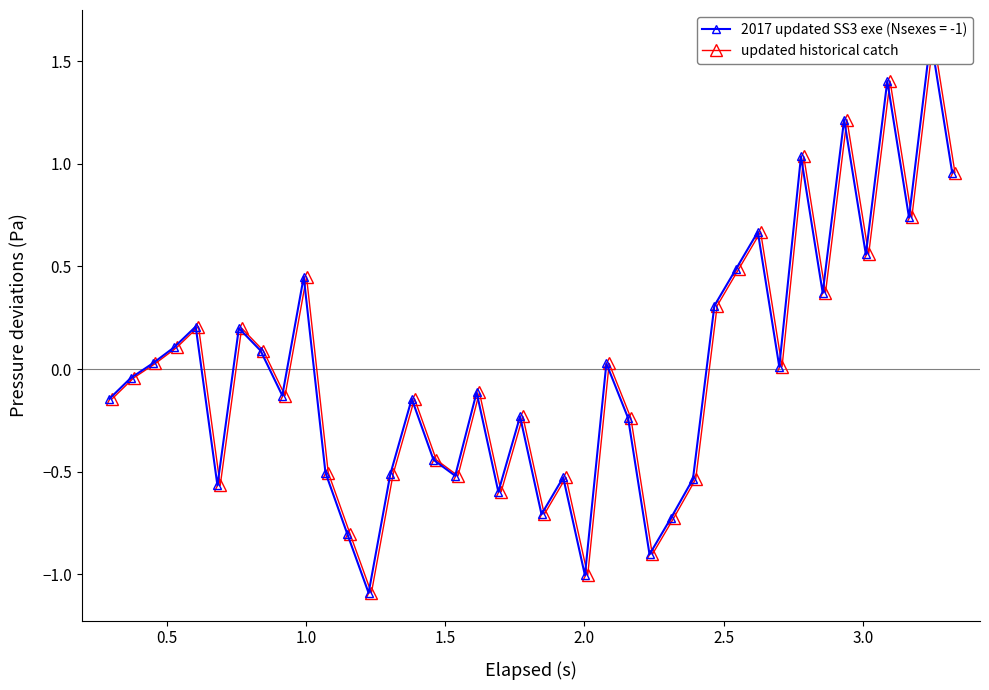

True or false: the data shows -0.0 at 0.5.

False